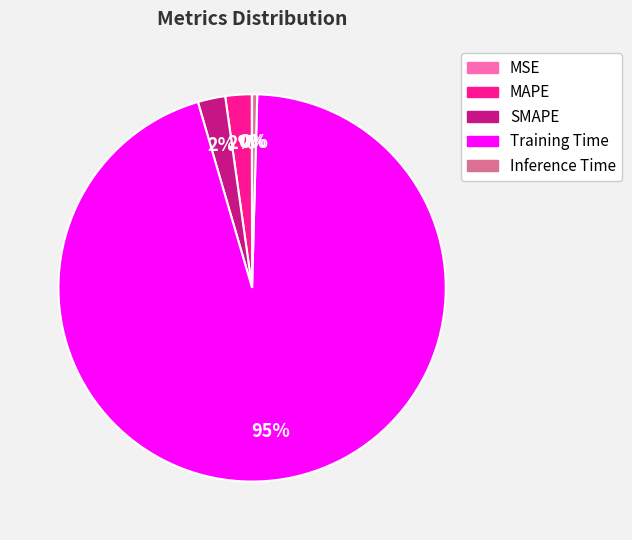

Is the sum of SMAPE and MAPE greater than half?

No